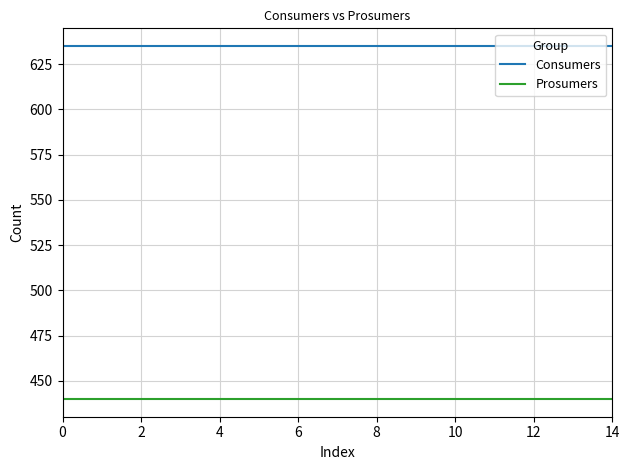

How many lines are shown in the chart?

2